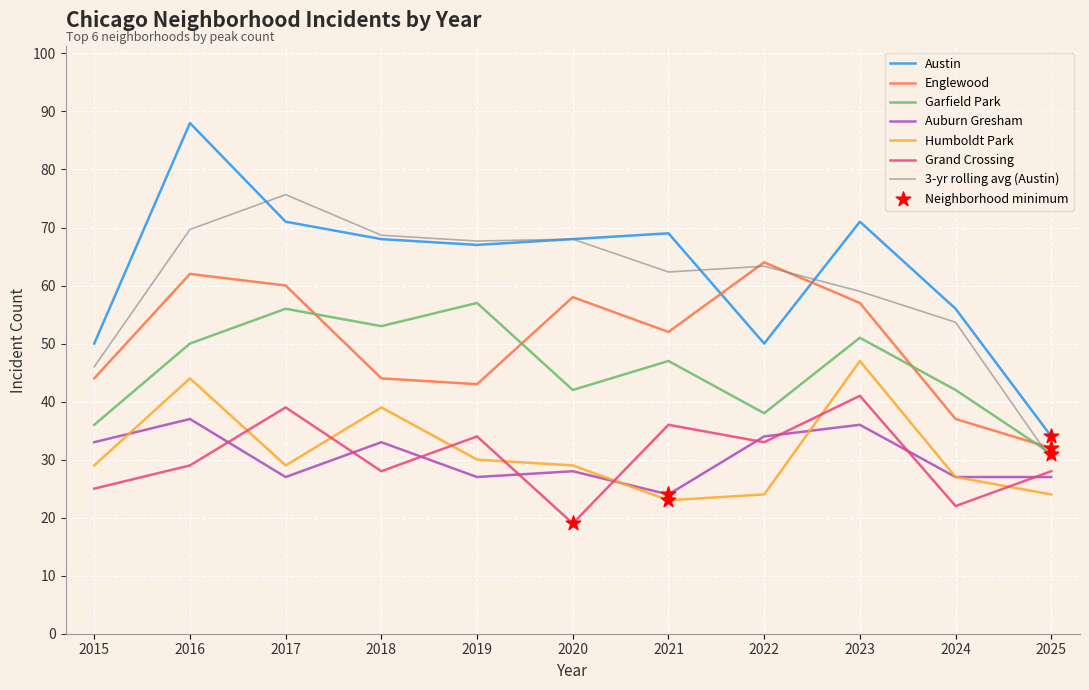

What is the total value across all series at 2015?

263.0